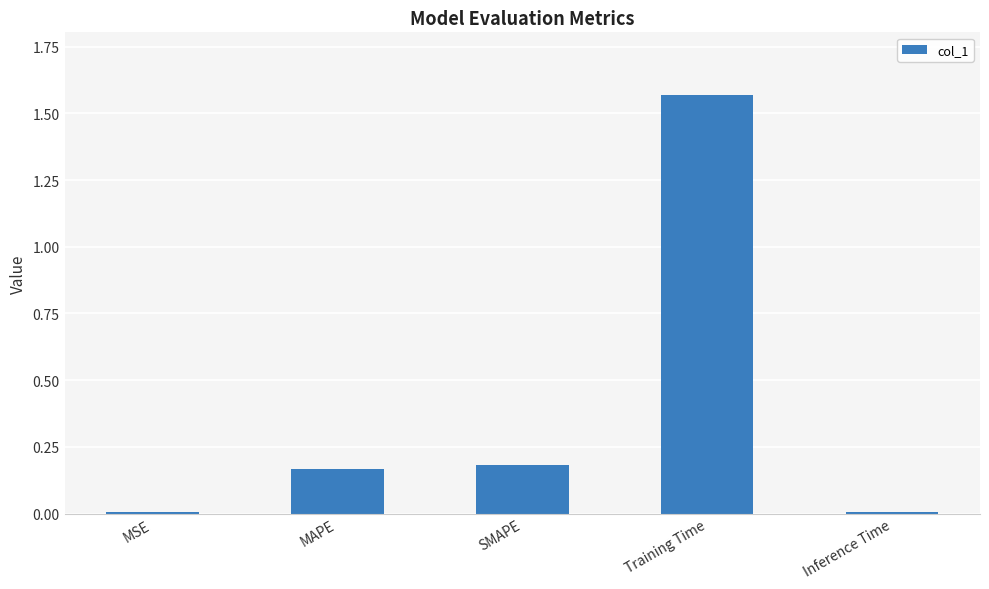

Is it true that the value at Inference Time is 0.0?

True